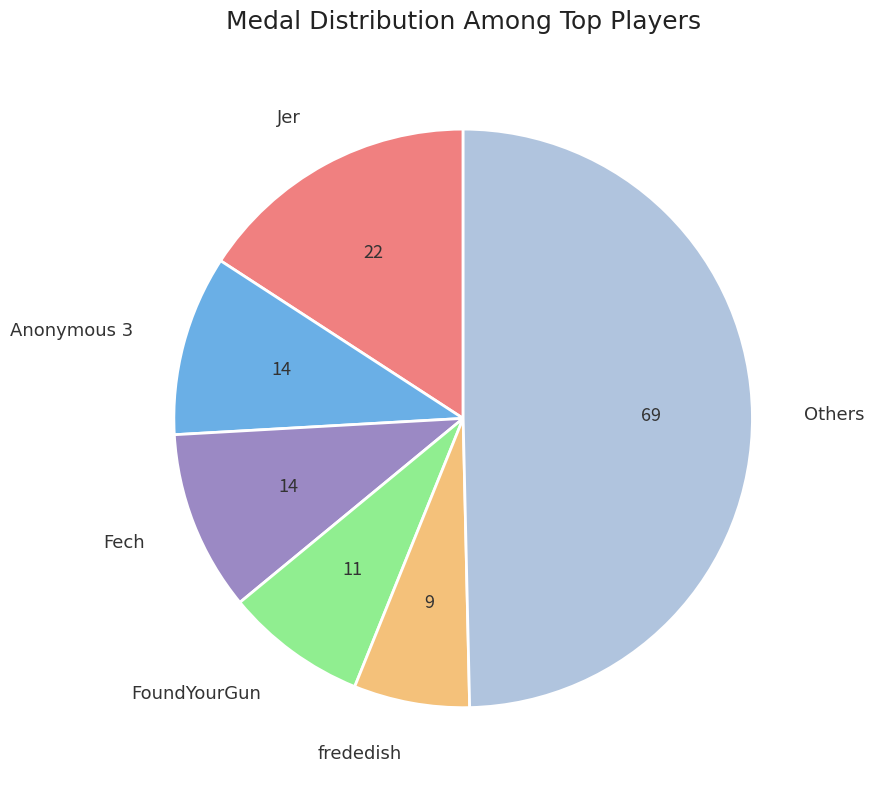

How many slices are in this pie chart?

6